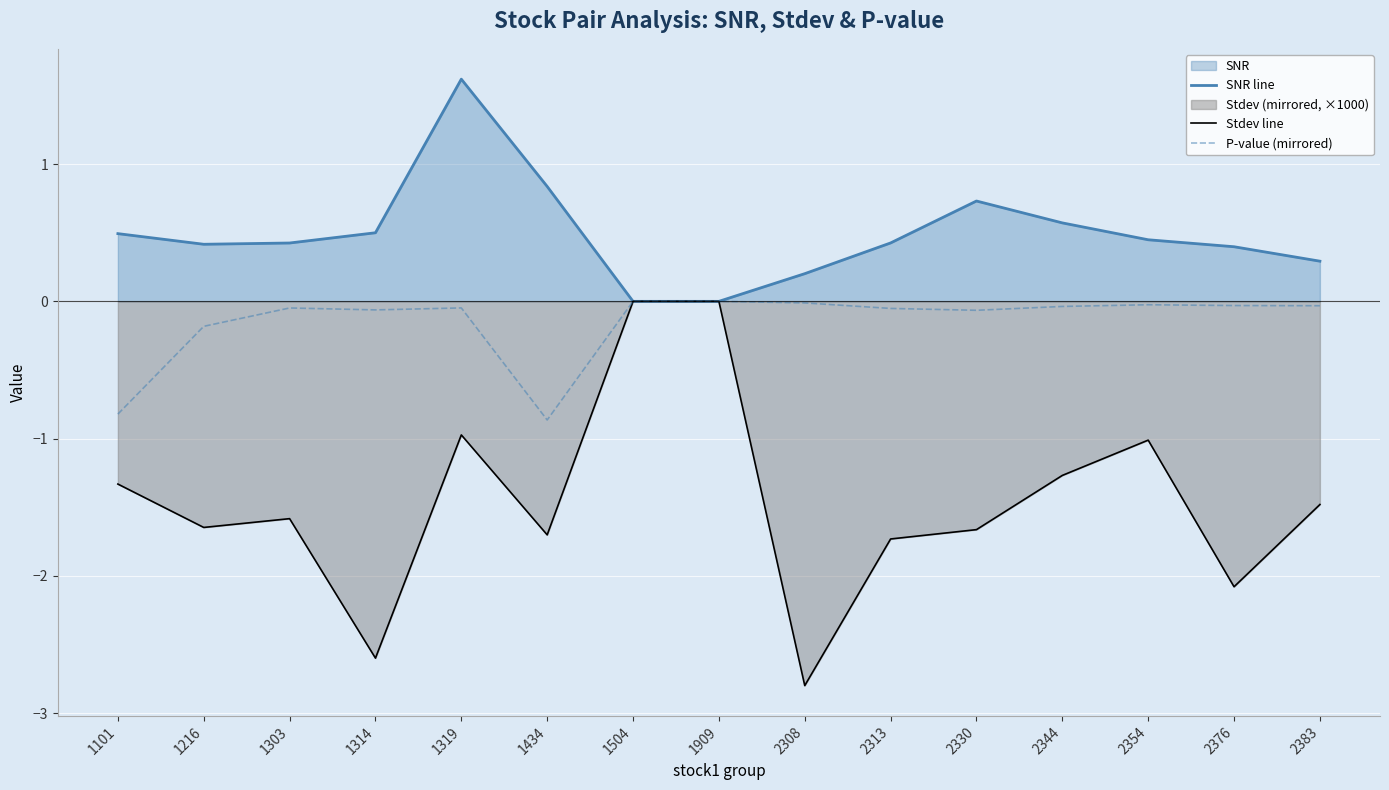

Reading right to left, list all the values displayed in this chart.

SNR line: 0.3	0.4	0.4	0.6	0.7	0.4	0.2	0.0	0.0	0.8	1.6	0.5	0.4	0.4	0.5
Stdev line: -1.5	-2.1	-1.0	-1.3	-1.7	-1.7	-2.8	-0.0	-0.0	-1.7	-1.0	-2.6	-1.6	-1.6	-1.3
P-value (mirrored): -0.0	-0.0	-0.0	-0.0	-0.1	-0.1	-0.0	-0.0	-0.0	-0.9	-0.0	-0.1	-0.0	-0.2	-0.8